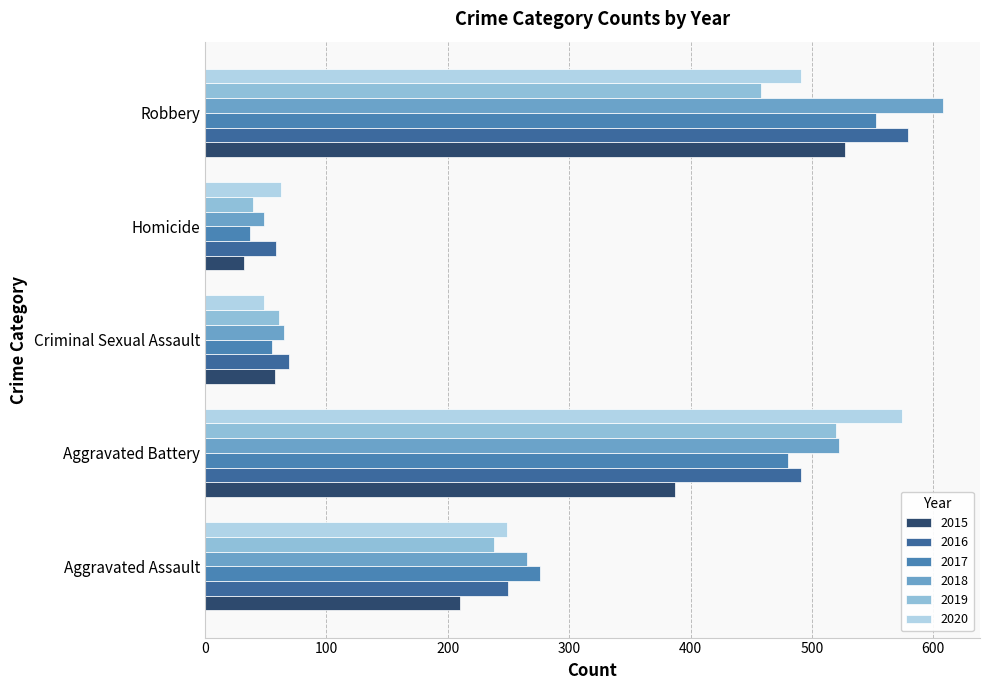

What is the minimum value shown in the chart?

32